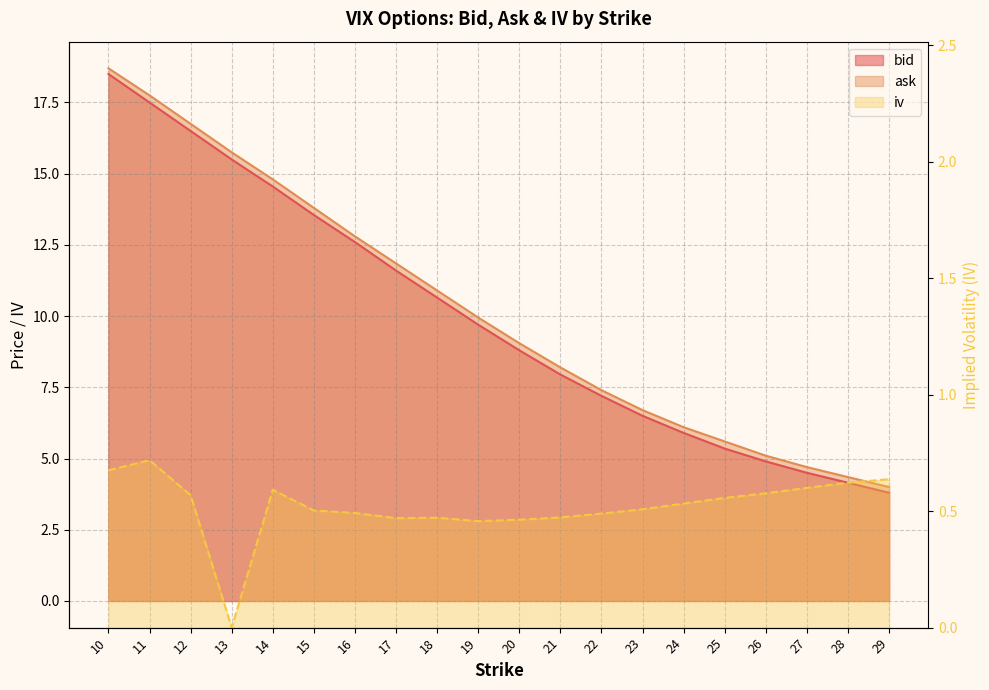

Which series has the largest total across all categories?

ask